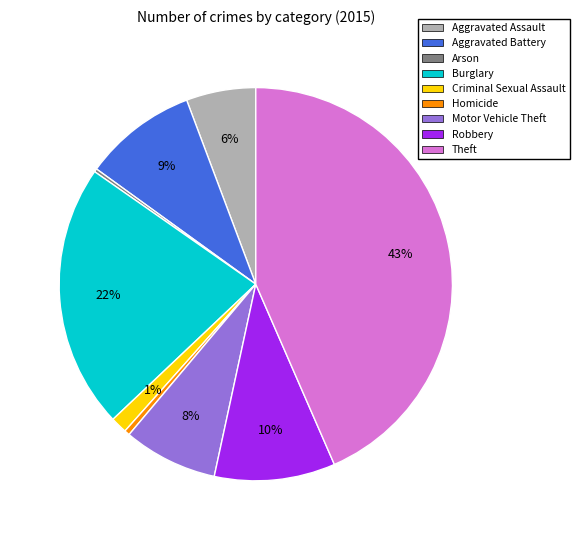

Combined, do Theft and Criminal Sexual Assault account for over 50%?

No